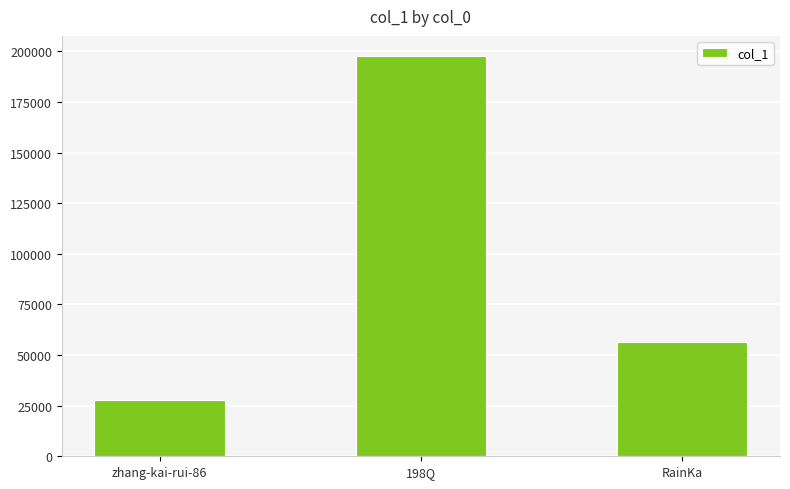

What is the sum of the values at 198Q and RainKa?

254109